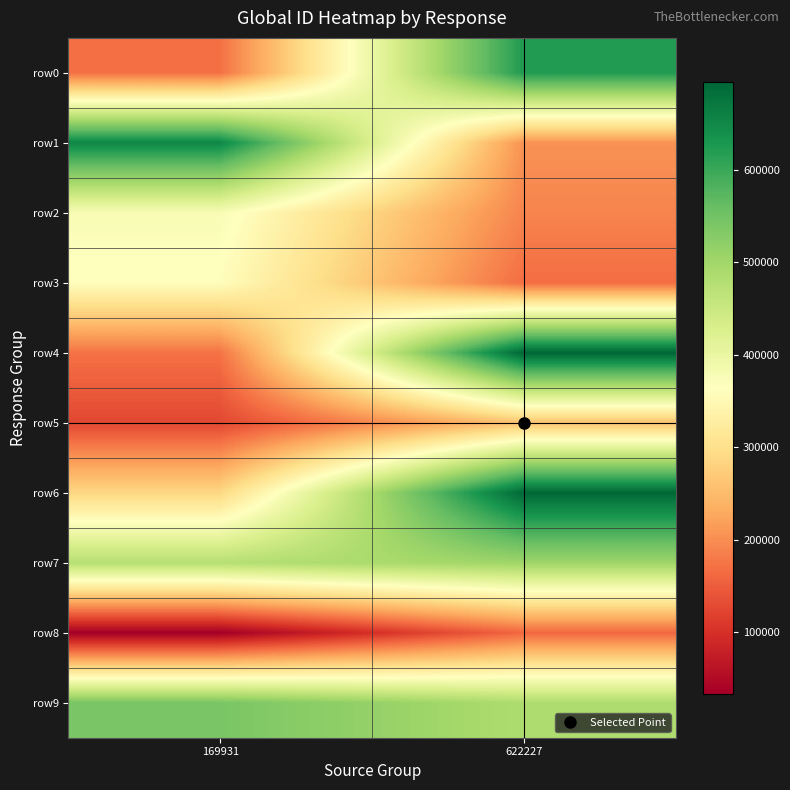

What is the spread (max minus min) of values at 169931?

617633